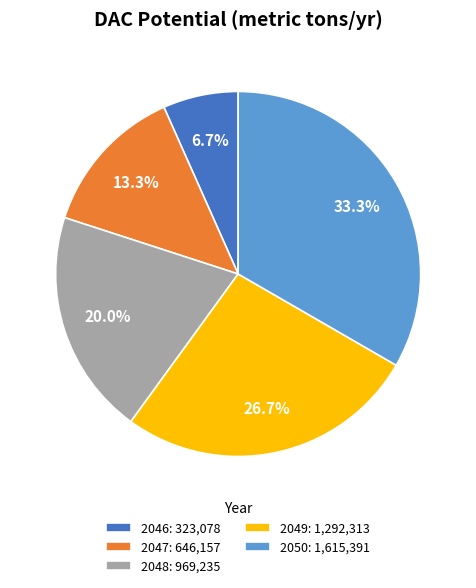

To the nearest percent, what is the difference between the largest and smallest slice percentages?

27%